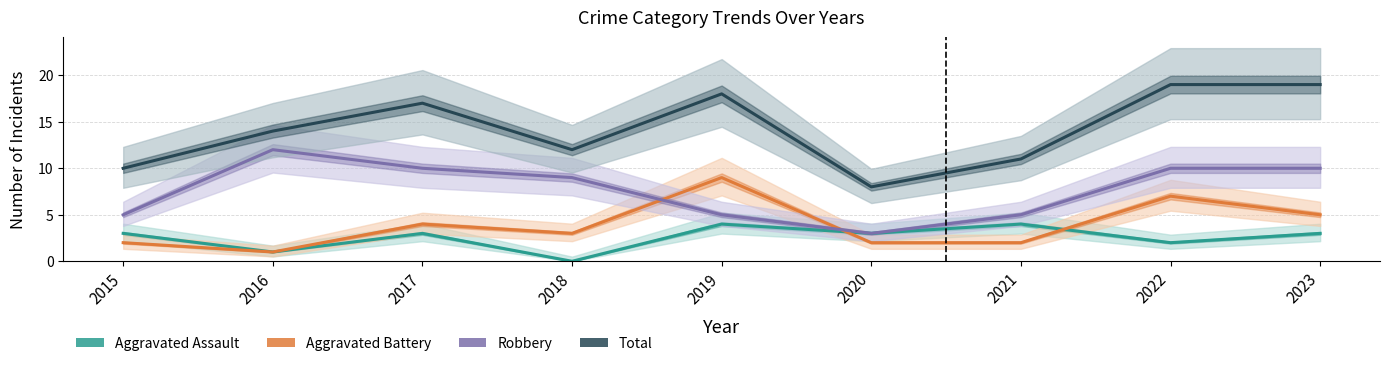

At which category does the chart reach its peak across all series?

2022